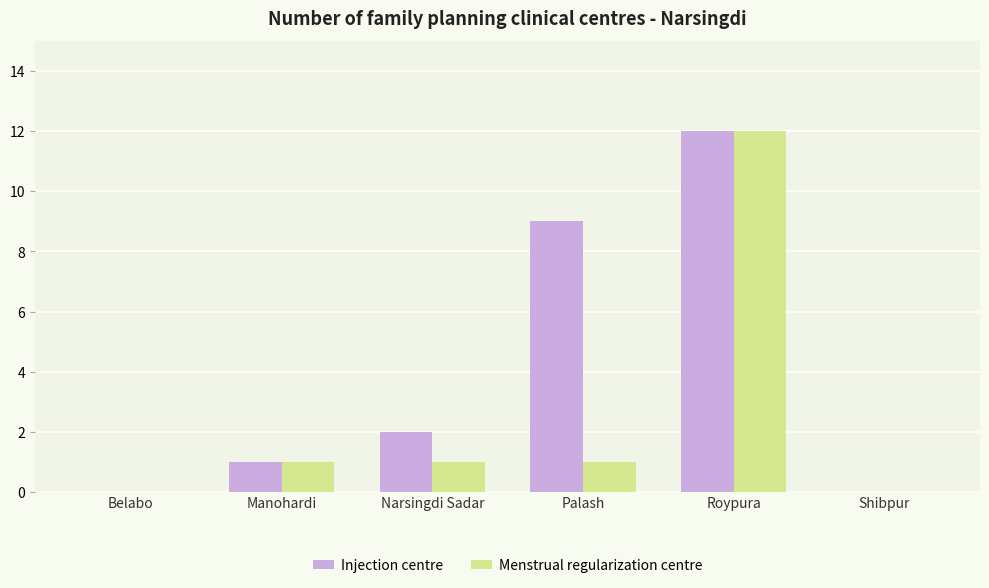

Reading left to right, what are all the values shown in this chart?

Injection centre: 0	1	2	9	12	0
Menstrual regularization centre: 0	1	1	1	12	0